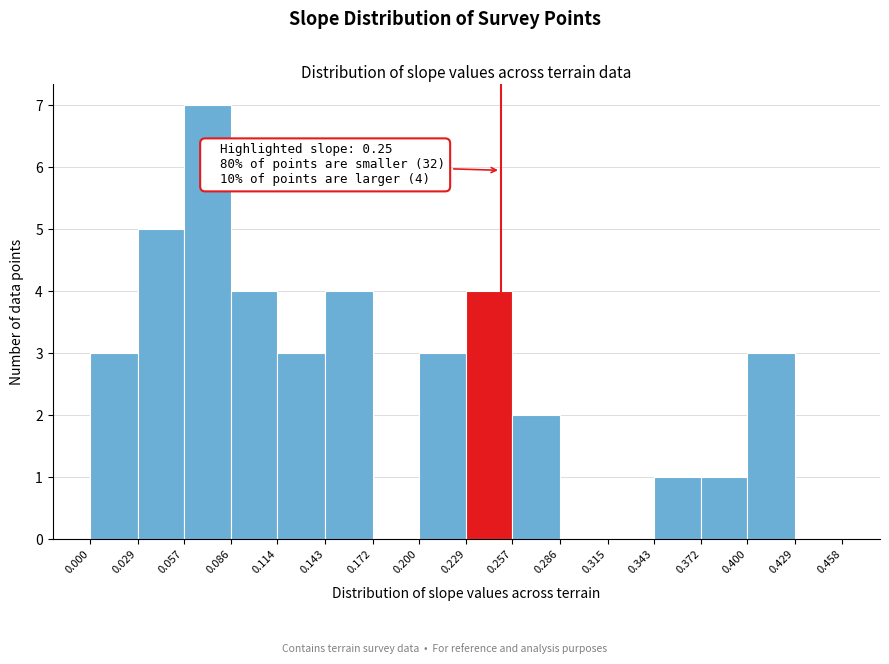

Over which range of the x-axis is the bar tallest?

0.057 to 0.086